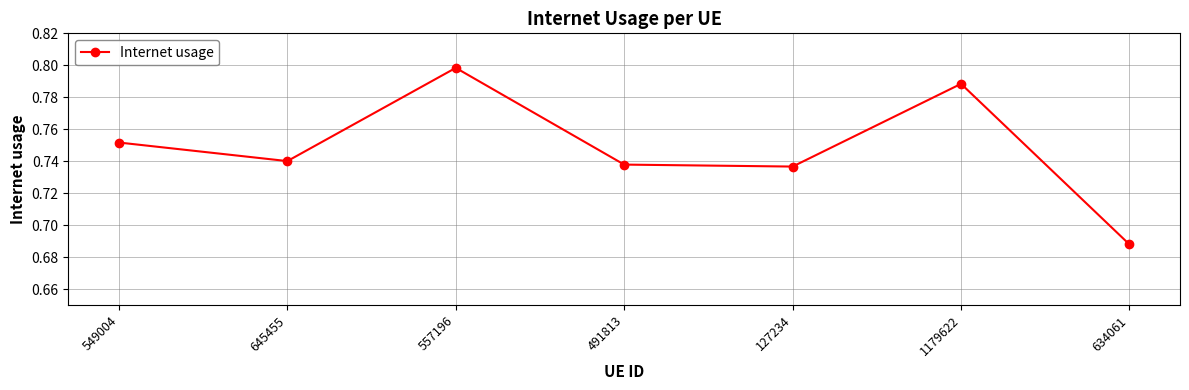

What is the label of the 4th point from the left?

491813